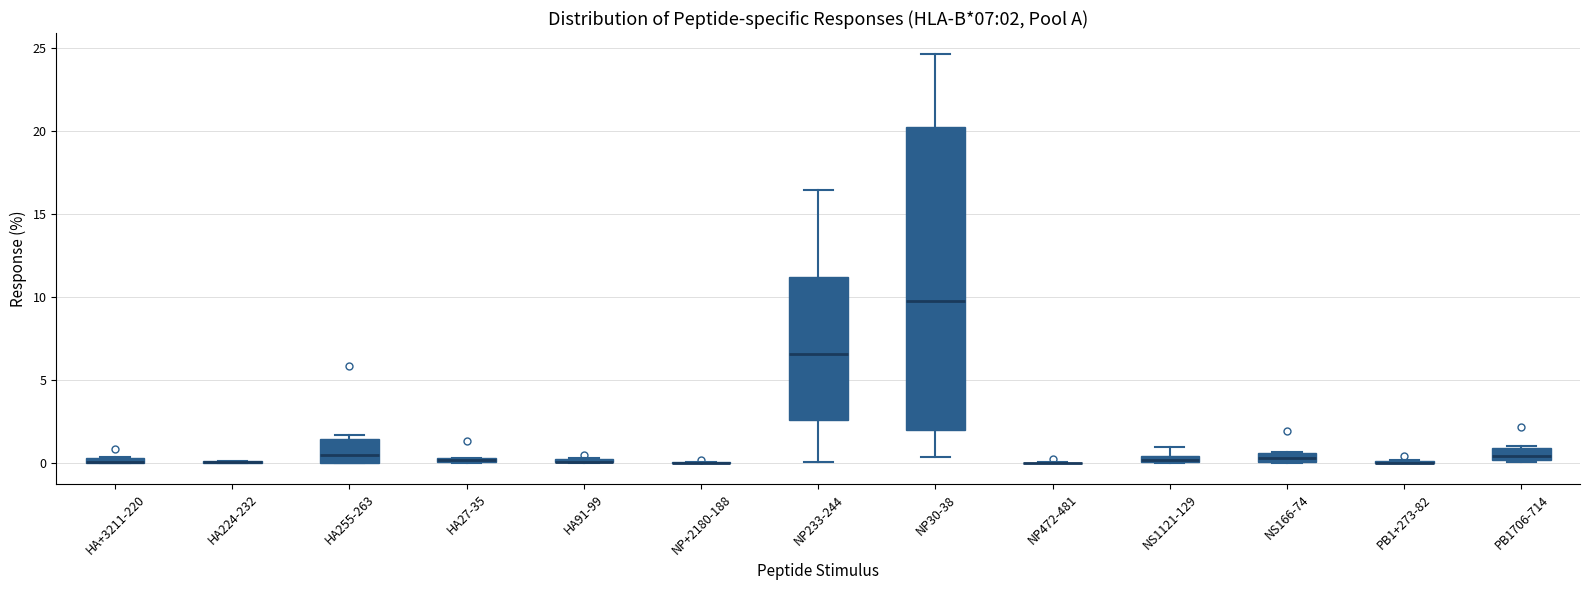

Comparing the boxes themselves (not the whiskers), which one is the tallest?

NP30-38